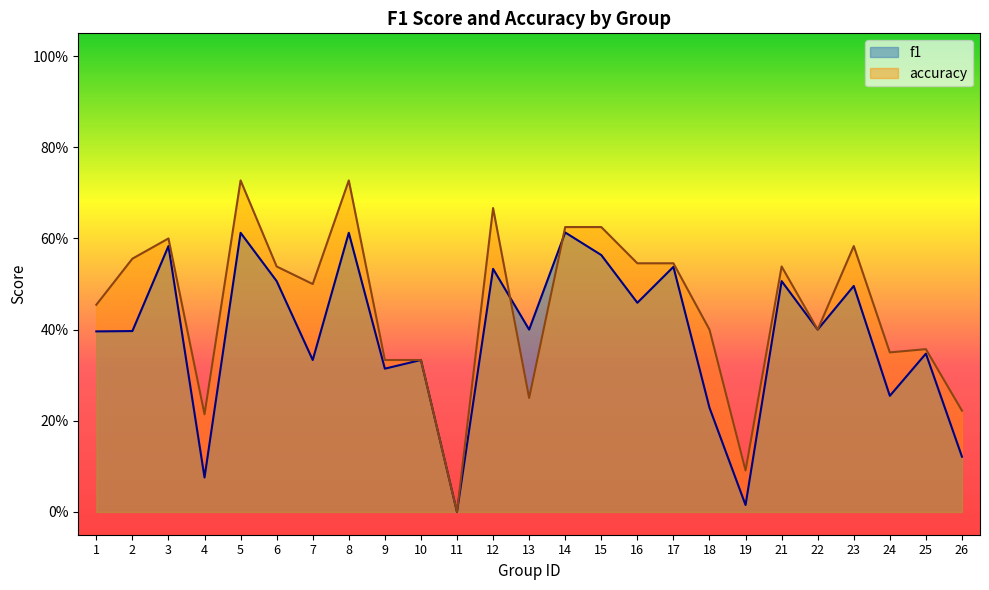

How many distinct data groups are displayed?

2